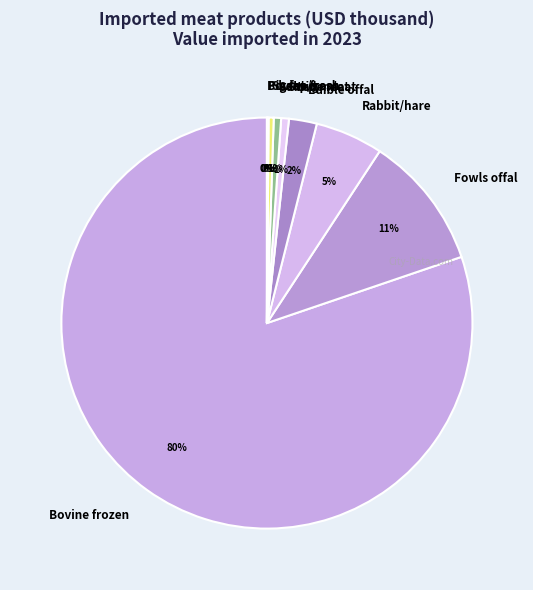

What is the largest slice in the pie chart?

Bovine frozen